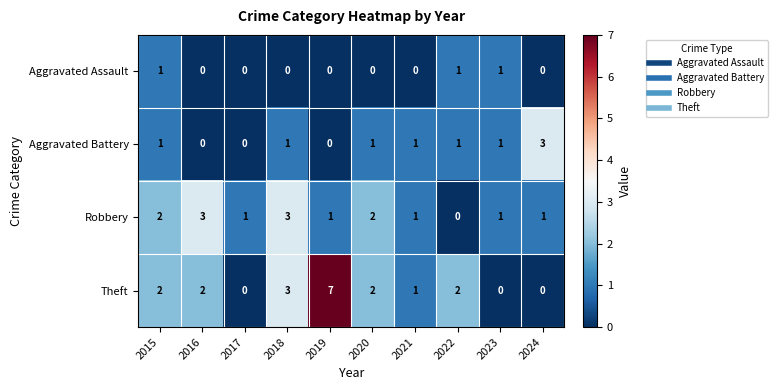

What is the difference between the second highest and second lowest values in the Theft series?

3